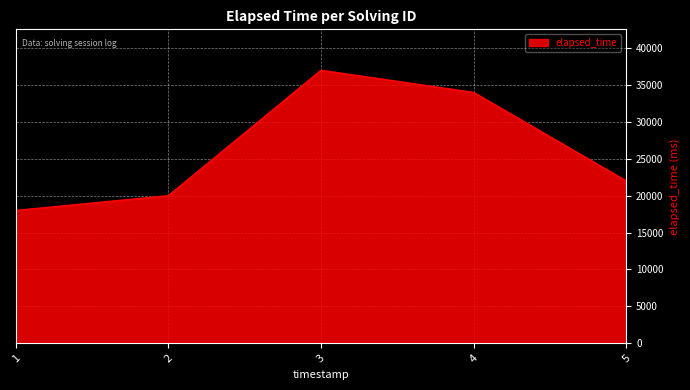

Reading left to right, list all the values displayed in this chart.

18000	20000	37000	34000	22000